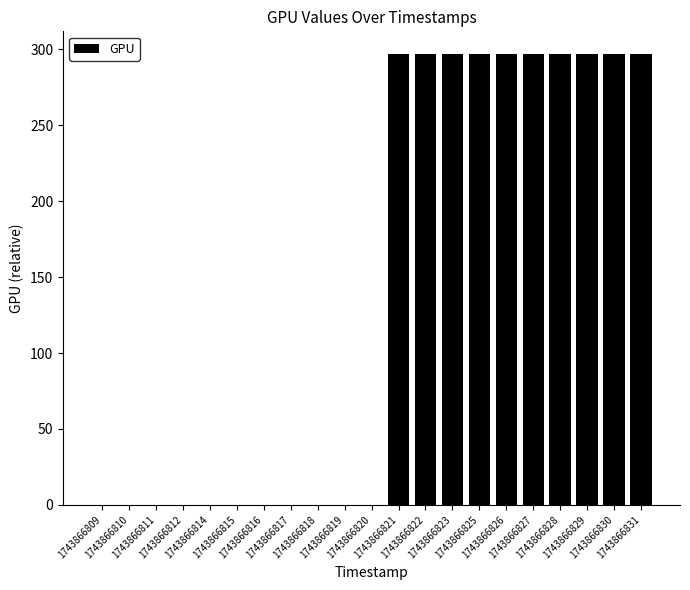

What is the sum of all values?

2970